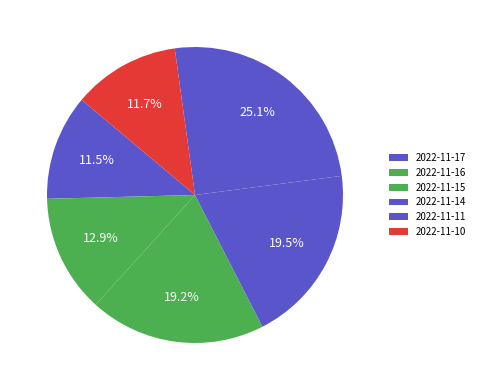

How many slices are in this pie chart?

6